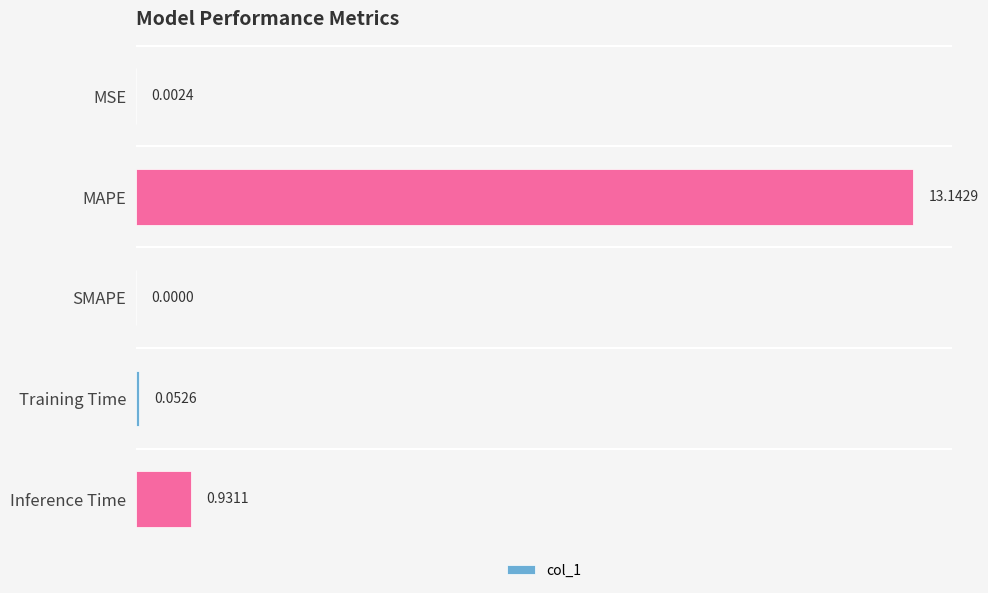

Between Inference Time and SMAPE, which is larger?

Inference Time